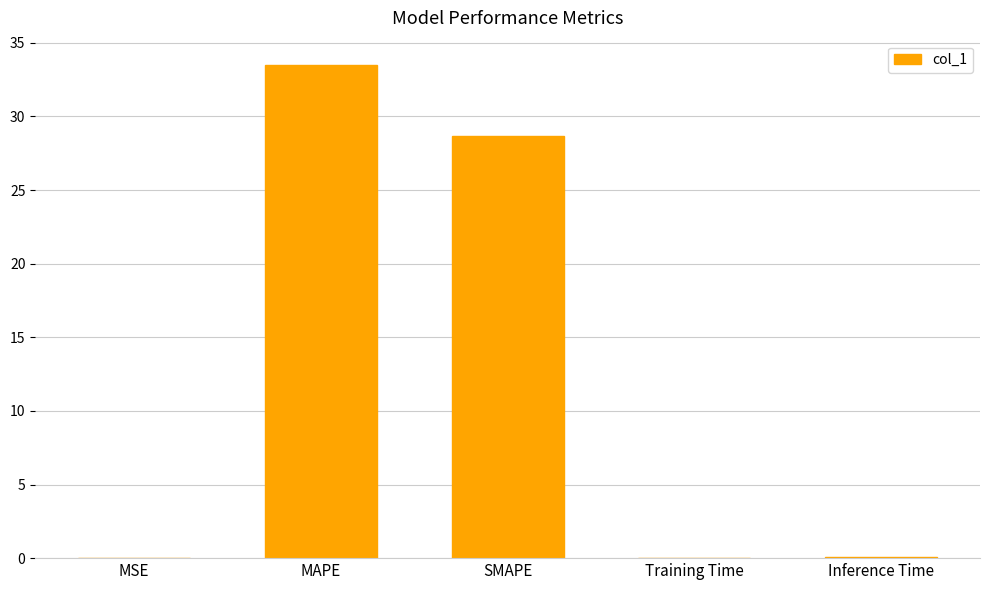

Is it true that the value at MAPE is 20.8?

False